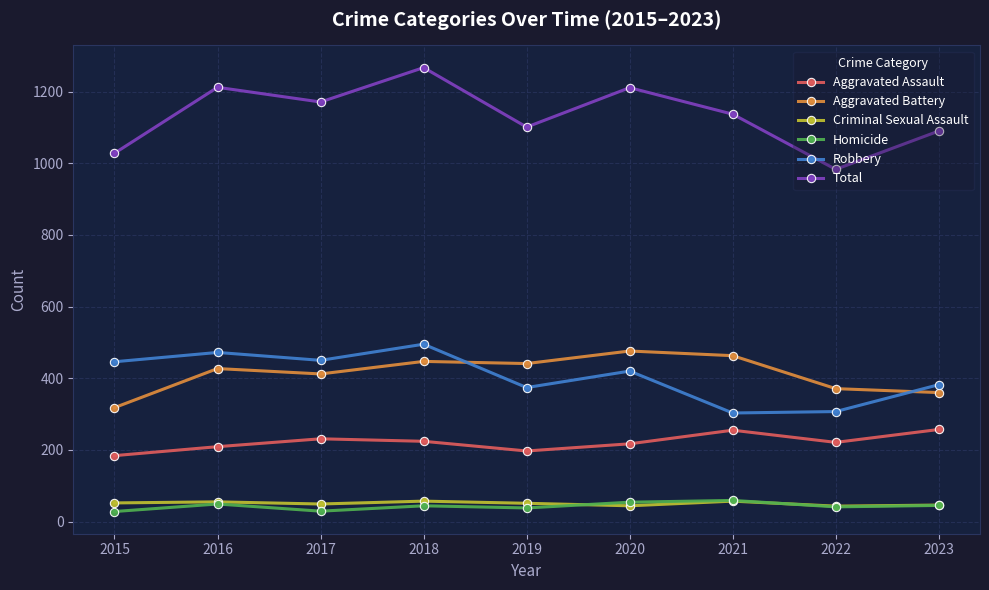

What is the value of the Homicide point at the 7th from the left?

59